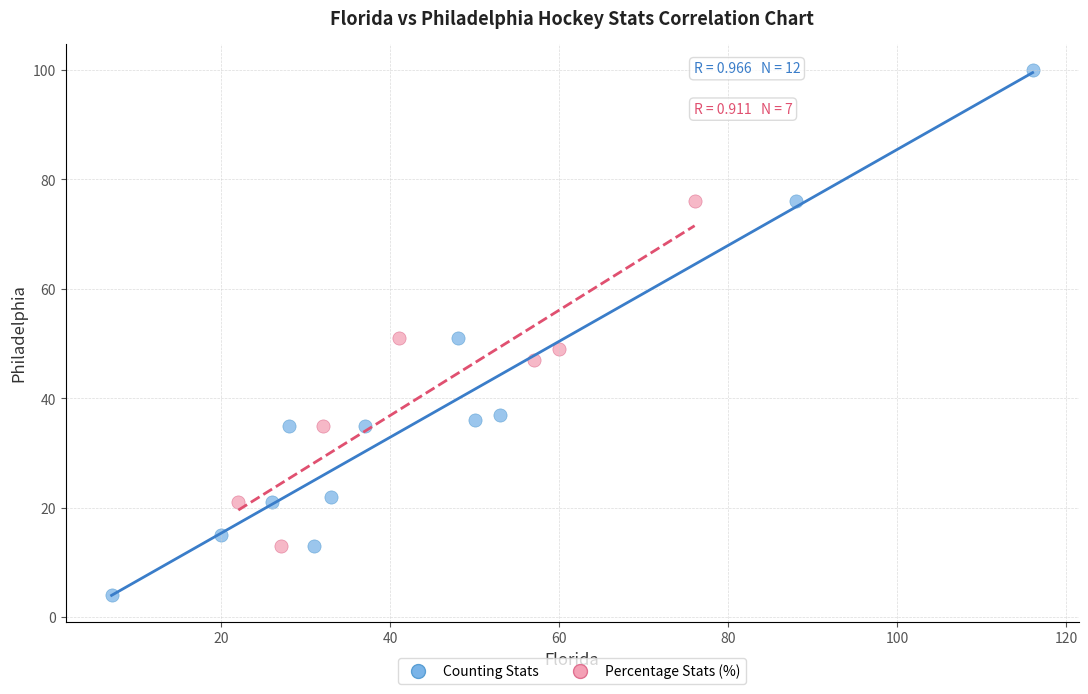

Which series contains the lowest Y value?

Counting Stats